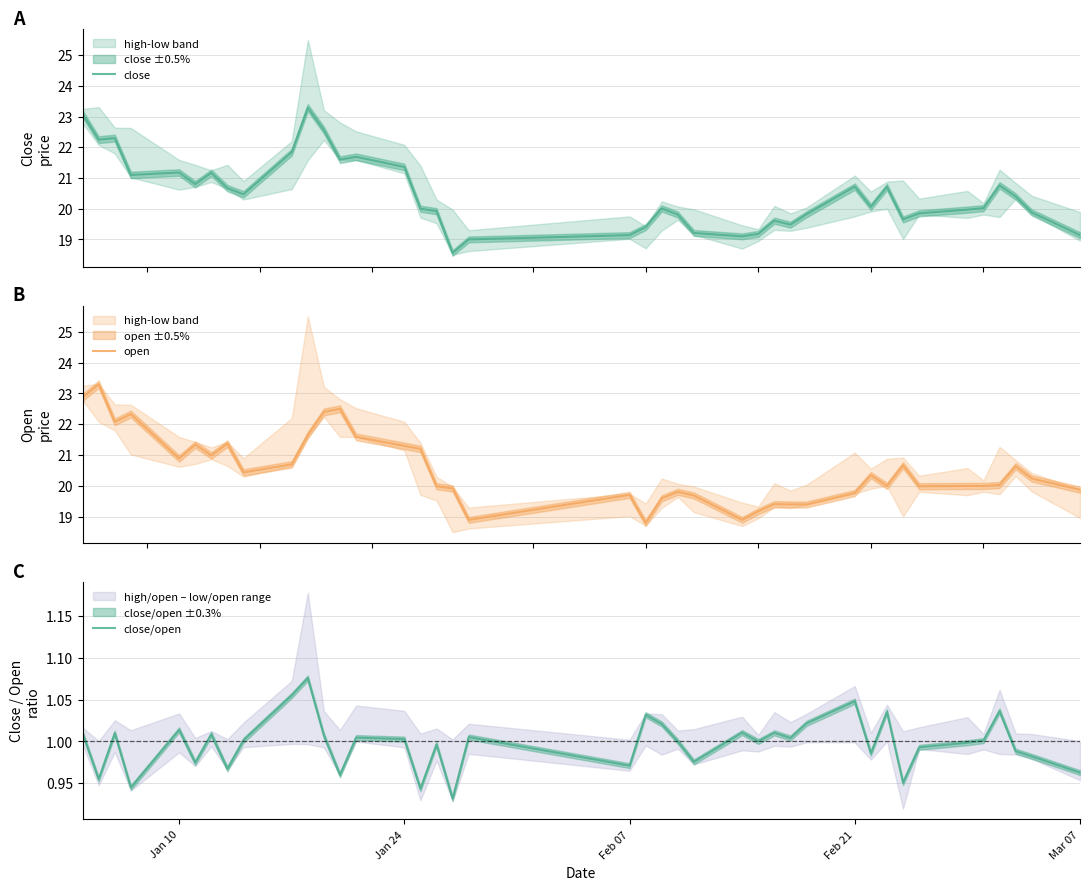

What is the maximum value for open?

23.3